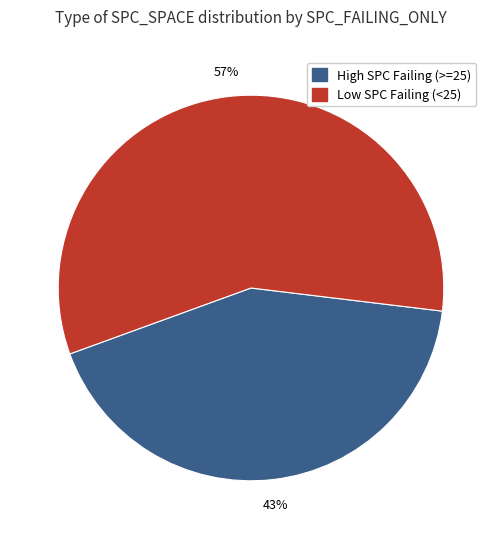

Is there a majority slice in this chart?

Yes